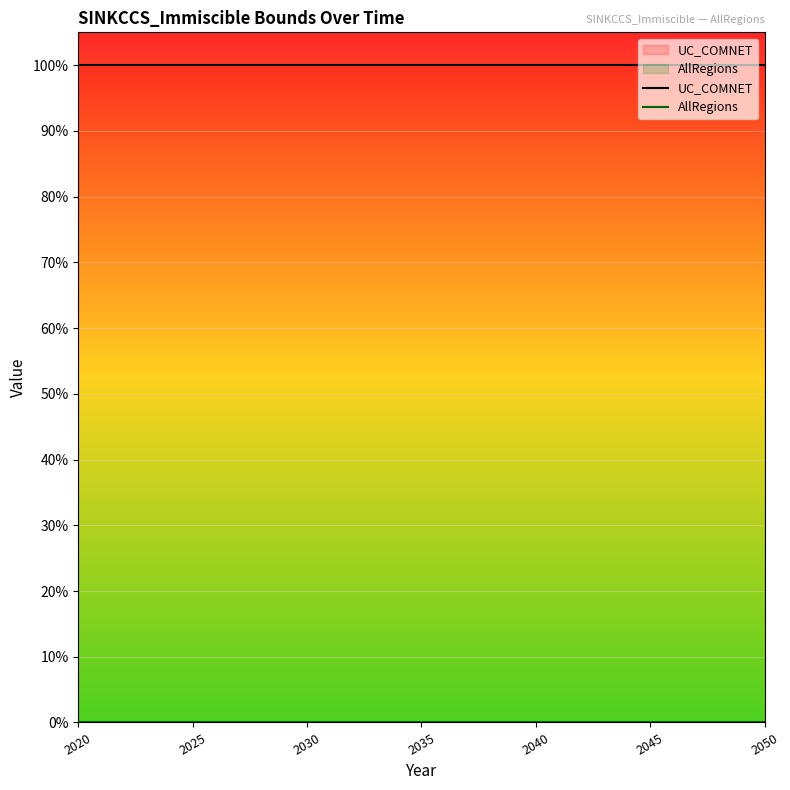

True or false: UC_COMNET and AllRegions cross at least once.

False